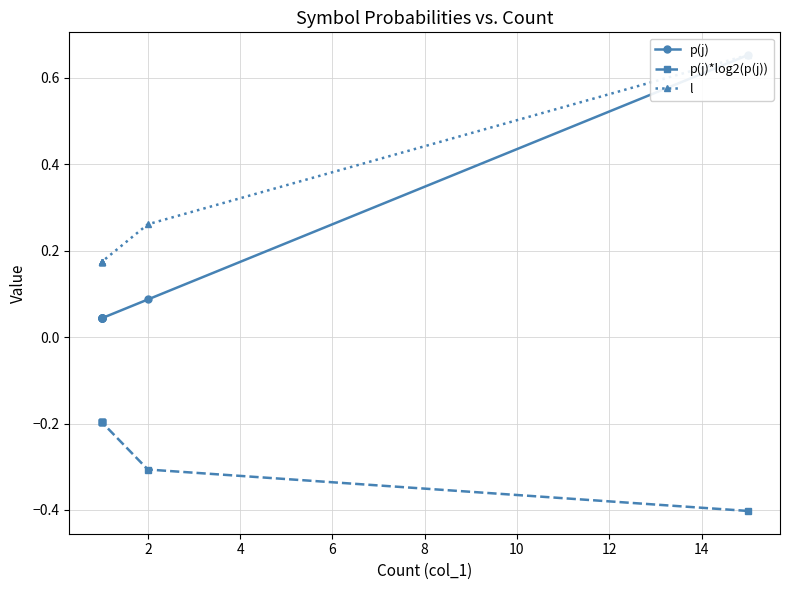

List the series in order of their overall mean, lowest first.

p(j)*log2(p(j)), p(j), l